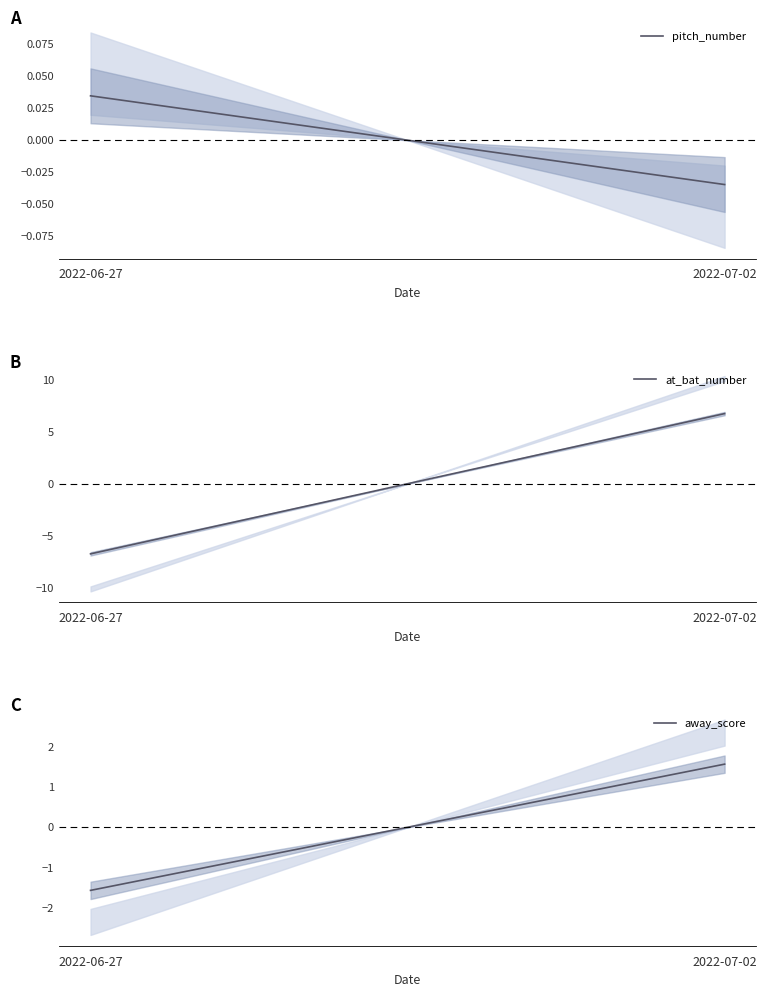

What are all the series names shown in the legend?

pitch_number, at_bat_number, away_score